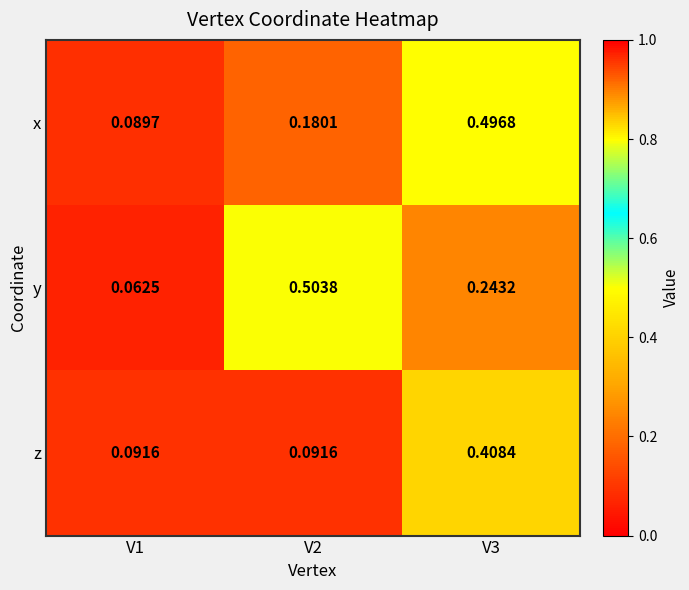

Which series has the largest range (max minus min)?

y